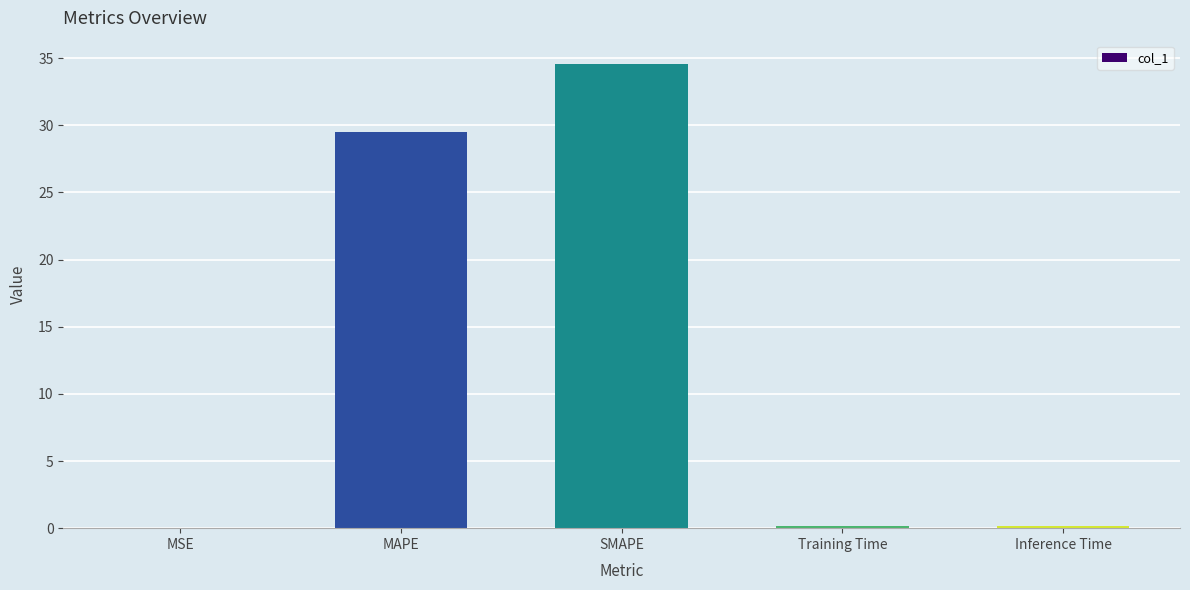

True or false: the data shows 38.9 at MAPE.

False